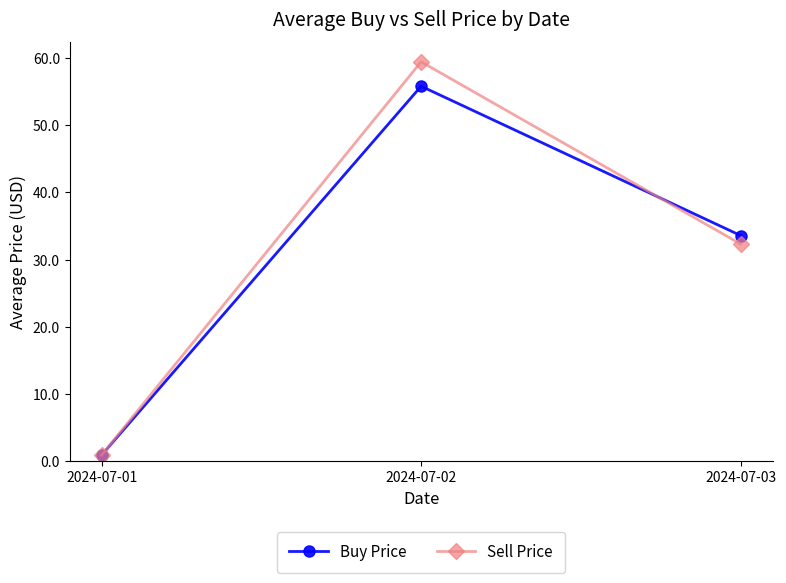

Rank the categories by Sell Price value from highest to lowest.

2024-07-02, 2024-07-03, 2024-07-01